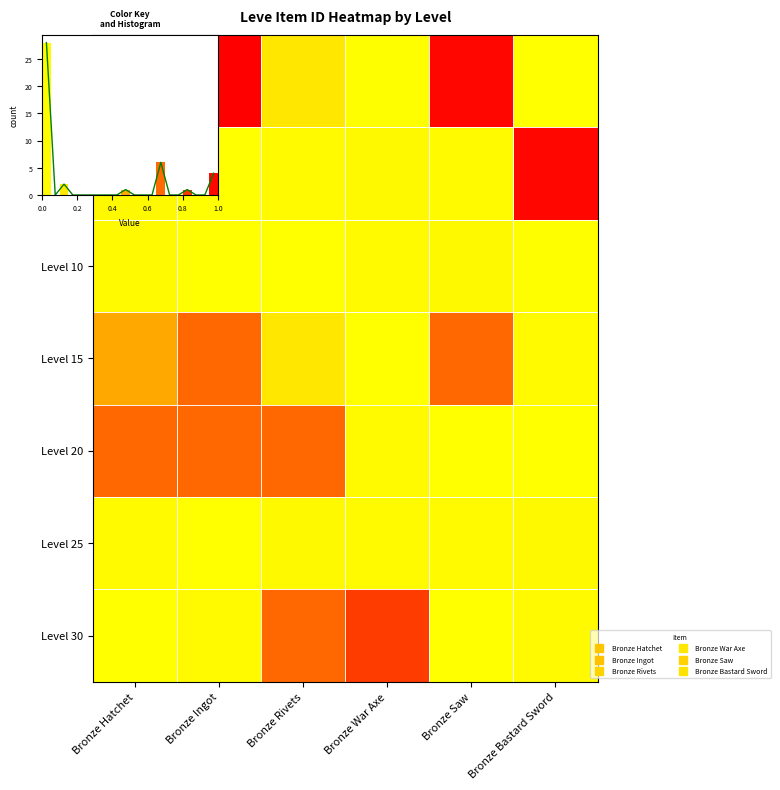

Count the number of categories in the chart.

6